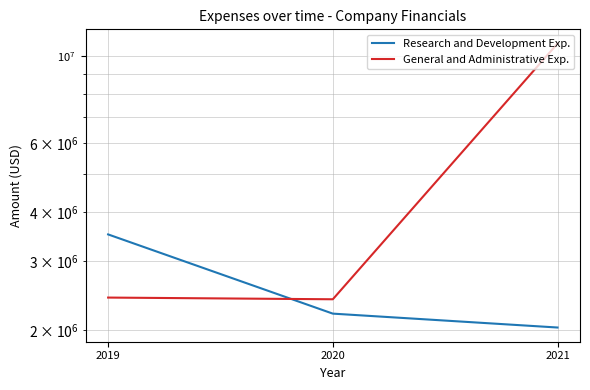

What is the difference between the second highest and minimum values in the General and Administrative Exp. series?

24106